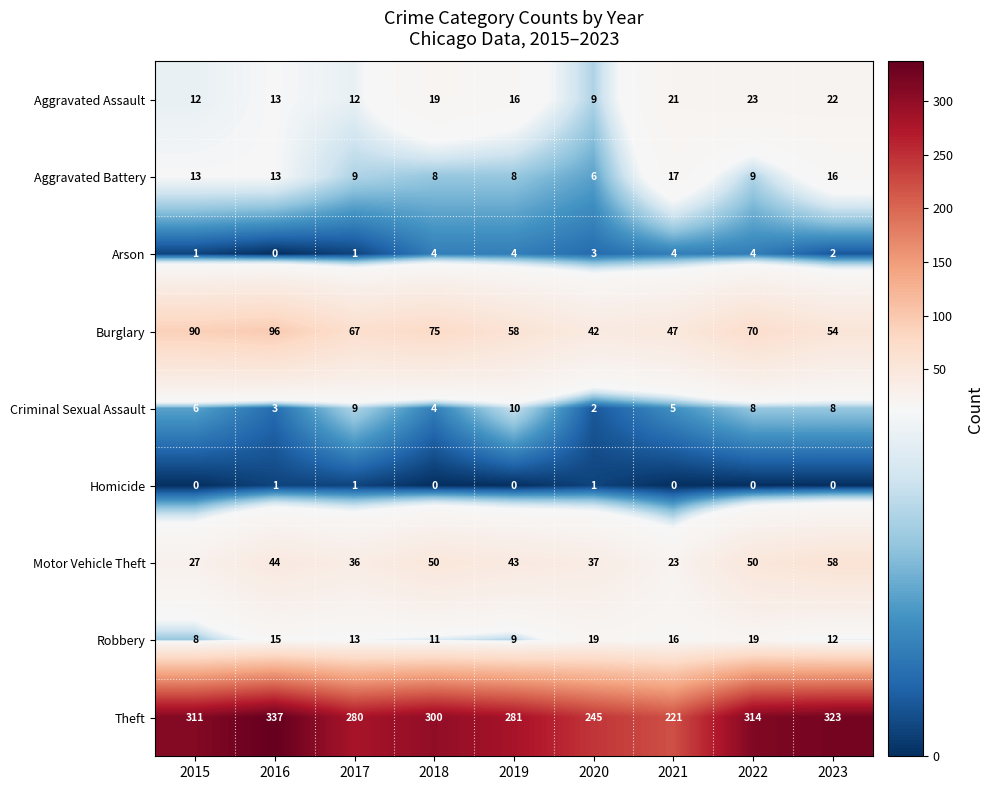

List the series in order of their peak value, highest first.

Theft, Burglary, Motor Vehicle Theft, Aggravated Assault, Robbery, Aggravated Battery, Criminal Sexual Assault, Arson, Homicide